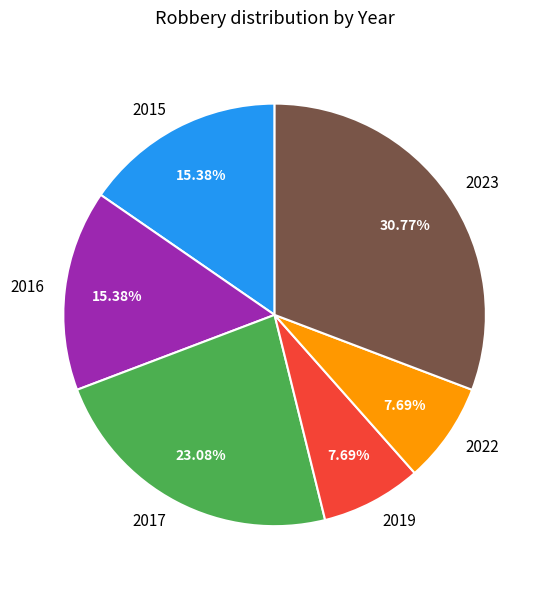

How many segments does this pie chart have?

6